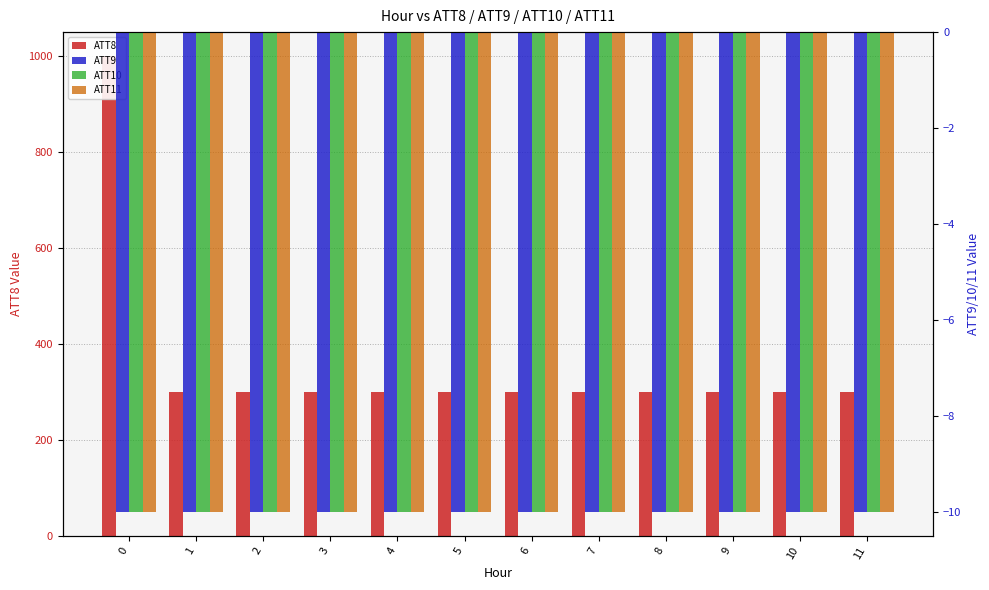

The value of ATT11 at 10 is -10. True or false?

True